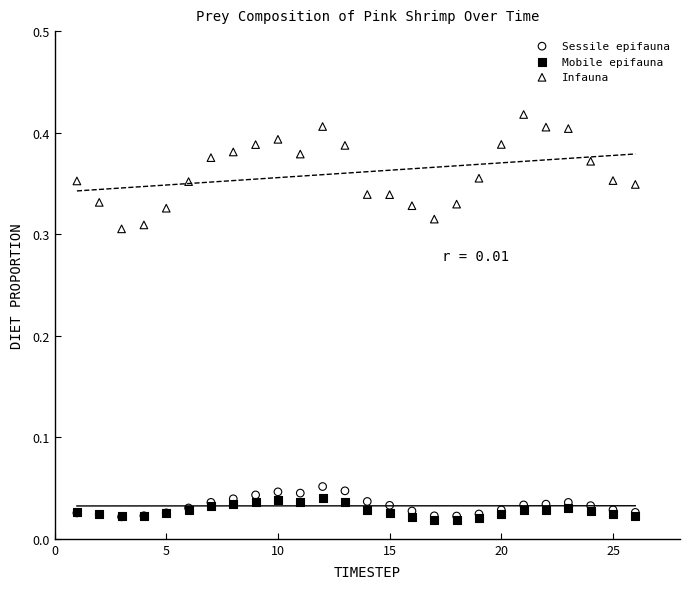

Which series contains the highest Y value?

Infauna